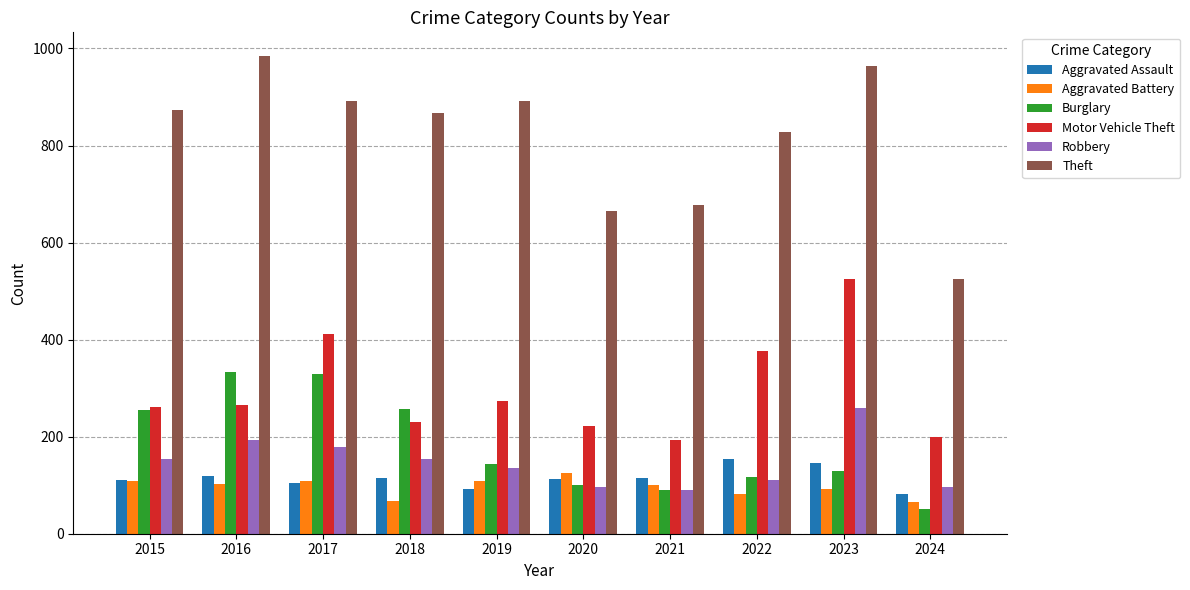

What is the difference between the second highest and minimum values in the Aggravated Battery series?

42